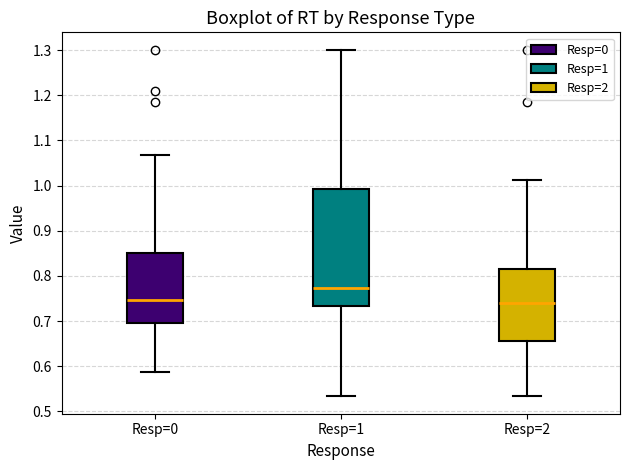

Where does the upper whisker of the box for Resp=1 end on the y-axis? The values are not printed on the chart, so give them approximately, as read against the axis.

1.30